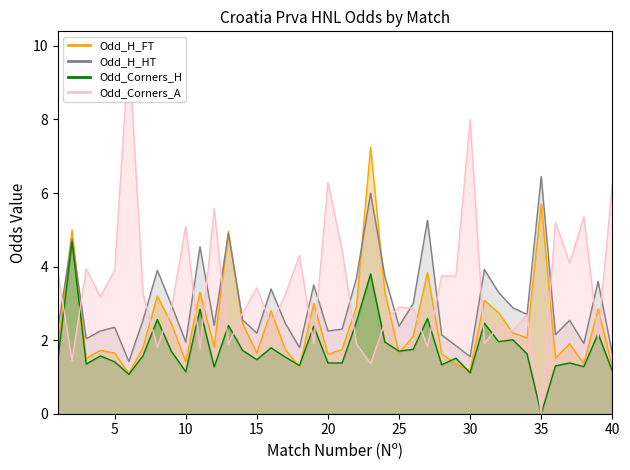

What is the value of the Odd_H_HT point at the 16th from the left?

3.4